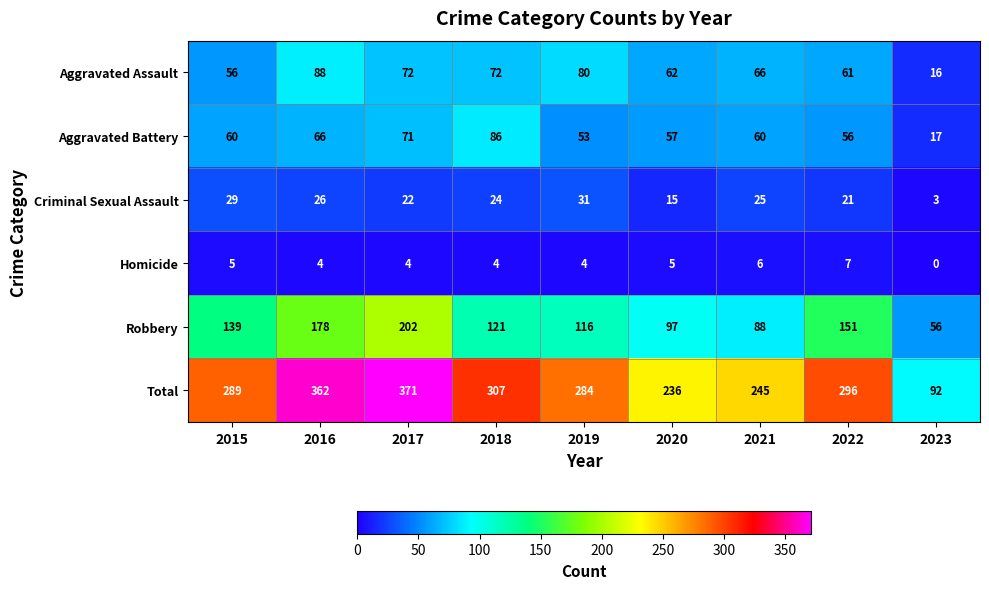

Which series has the widest spread of values?

Total